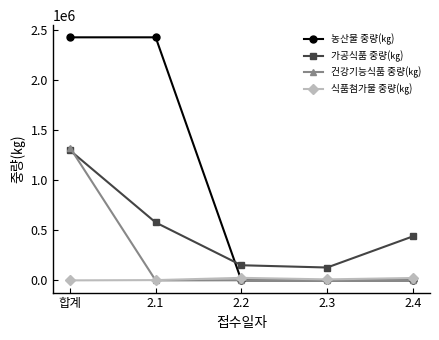

List the series in order of their overall mean, highest first.

농산물 중량(㎏), 가공식품 중량(㎏), 건강기능식품 중량(㎏), 식품첨가물 중량(㎏)